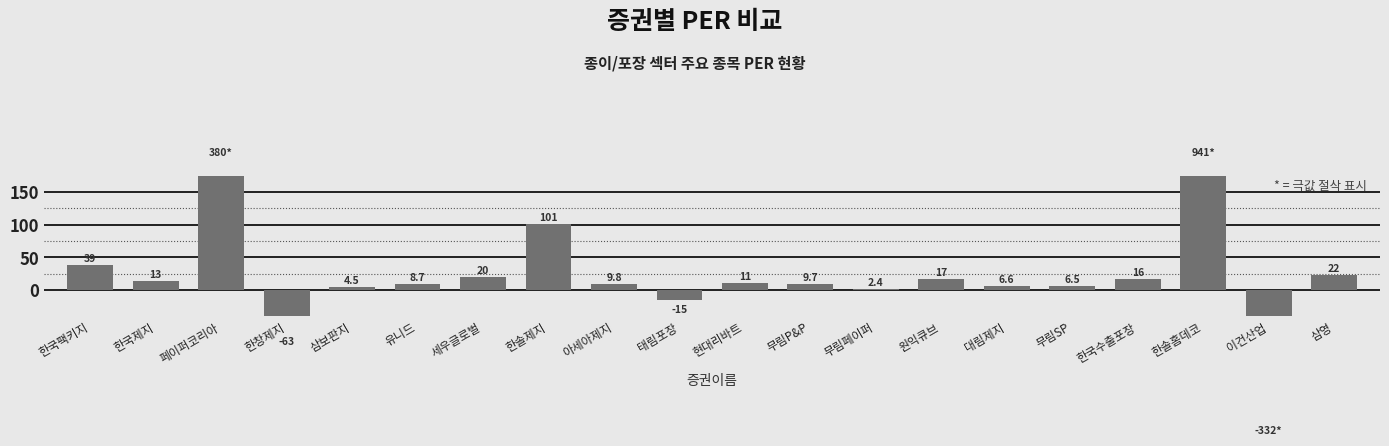

What value does the data have at 원익큐브?

16.7